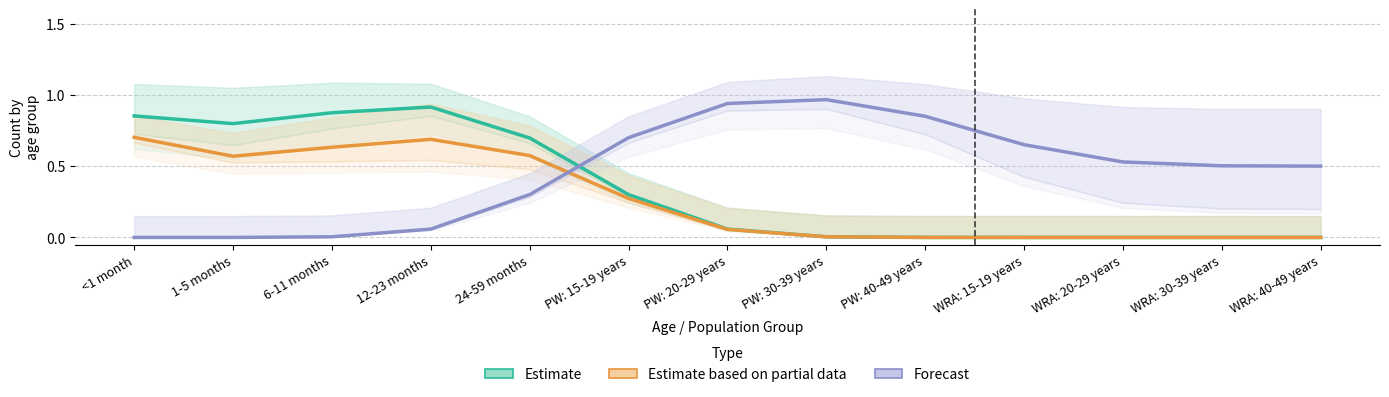

What is the average value of the Forecast series?

0.5